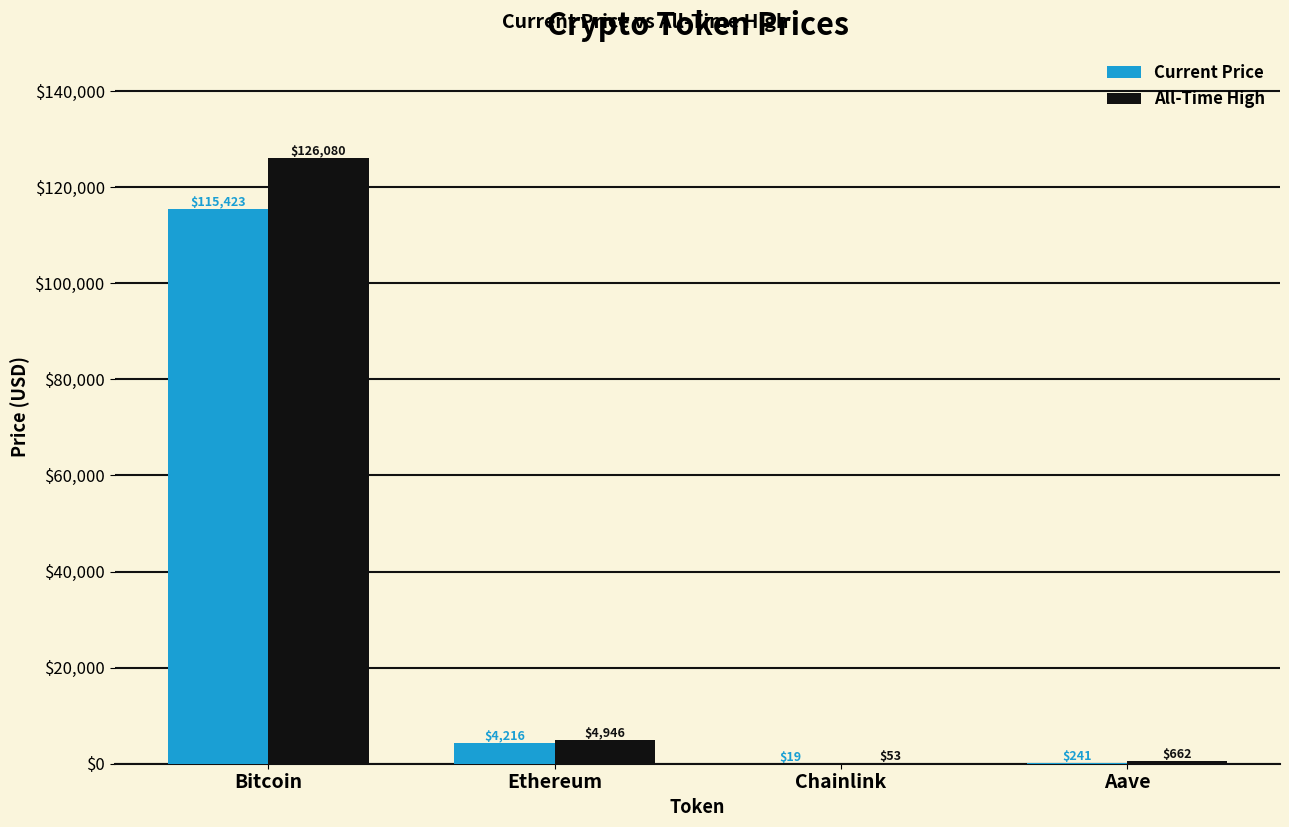

What is the total value across all series at Bitcoin?

241503.0